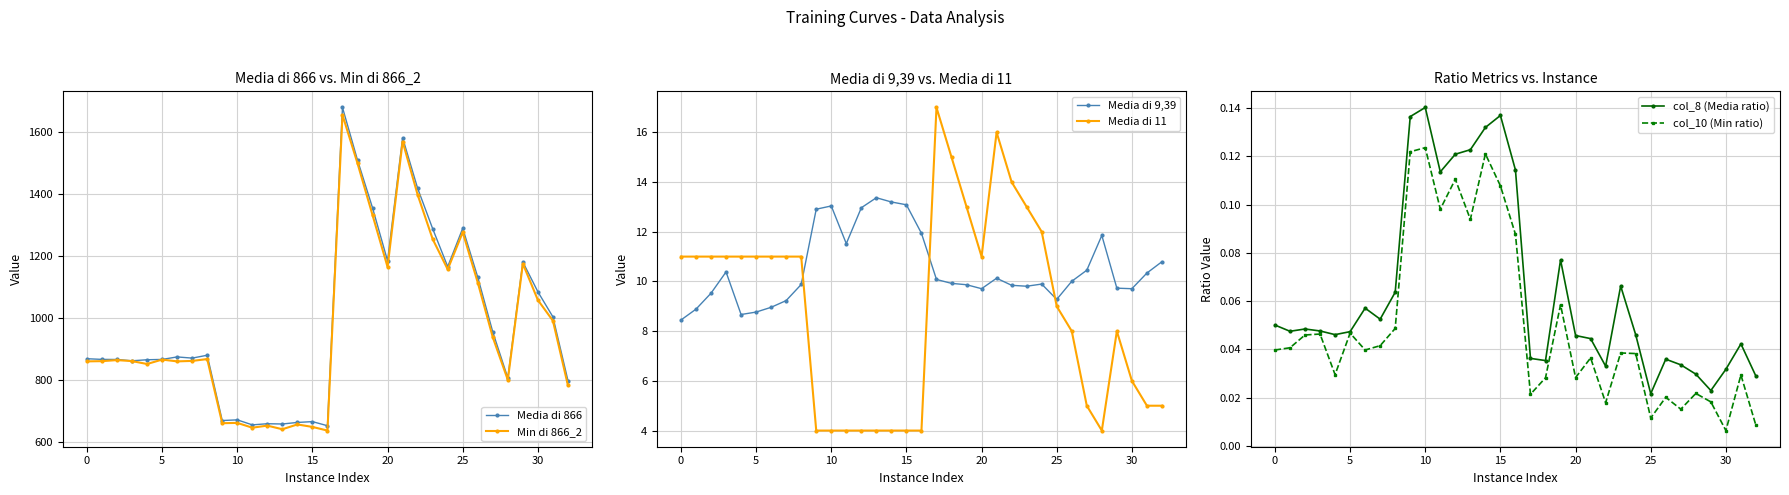

What is the difference between the maximum and minimum values in the col_8 (Media ratio) series?

0.1